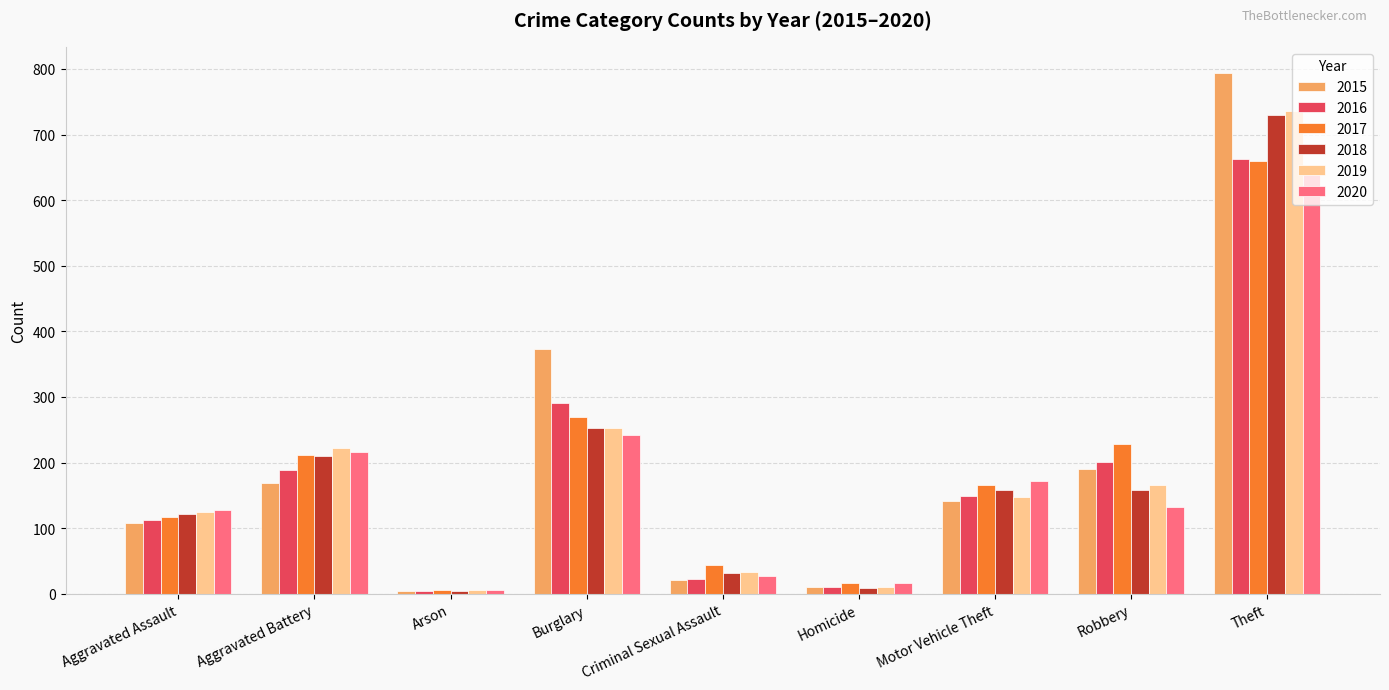

What is the sum of the 2017 values at Criminal Sexual Assault and Theft?

703